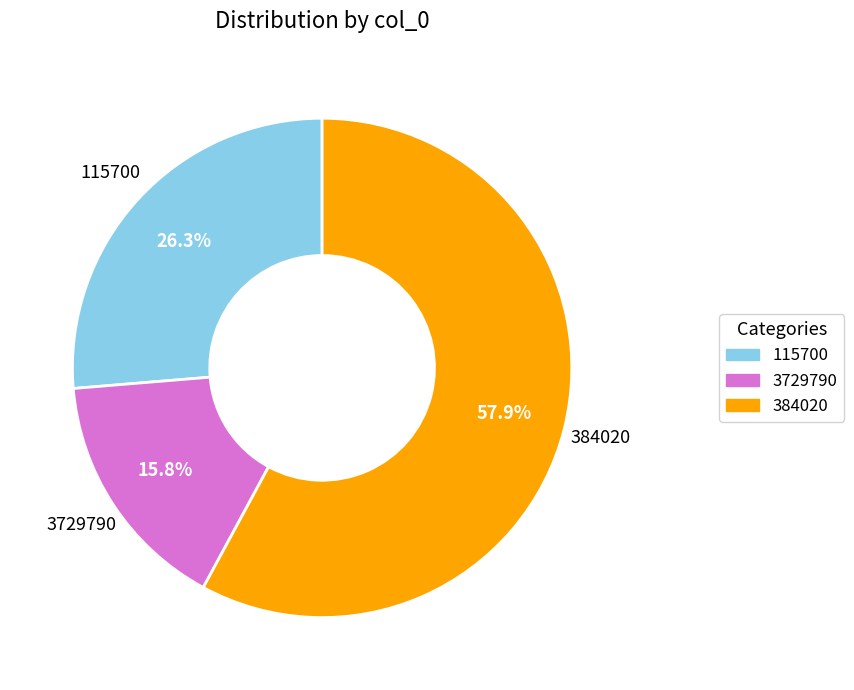

Which slice is the largest?

384020